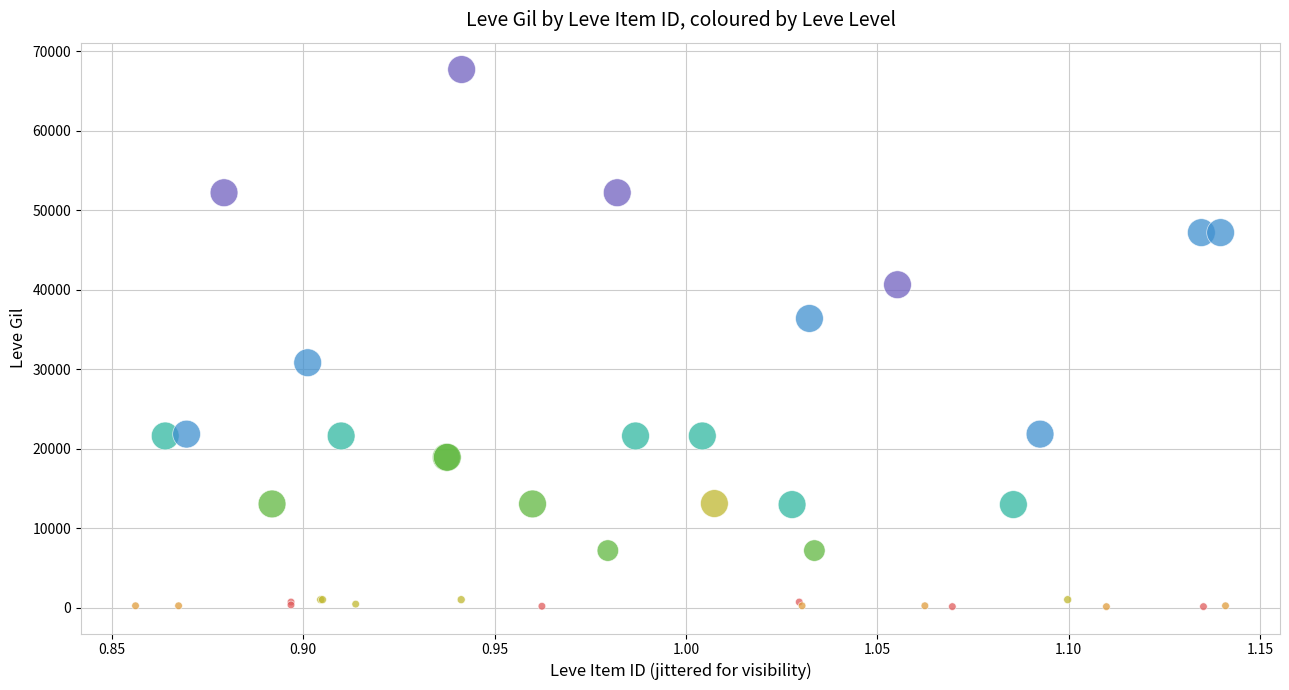

Which series contains the highest Y value?

Level 30